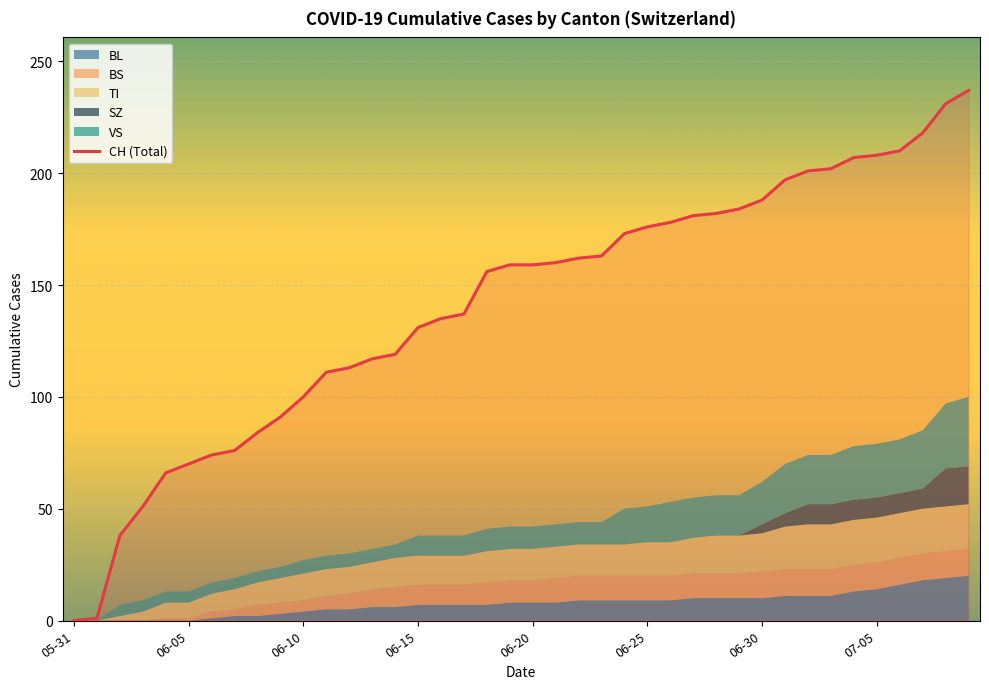

How many lines are shown in the chart?

1